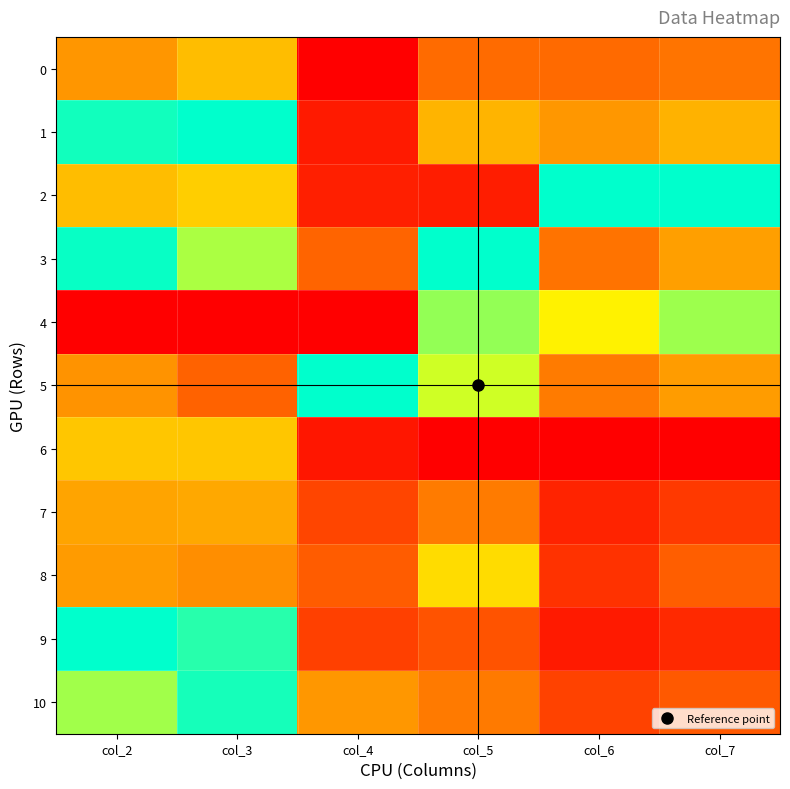

Reading left to right, what are all the values shown in this chart?

0: col_2=0.4	col_3=0.6	col_4=0.0	col_5=0.3	col_6=0.3	col_7=0.3
1: col_2=1.0	col_3=1.0	col_4=0.1	col_5=0.5	col_6=0.4	col_7=0.5
2: col_2=0.6	col_3=0.6	col_4=0.1	col_5=0.1	col_6=1.0	col_7=1.0
3: col_2=1.0	col_3=0.8	col_4=0.2	col_5=1.0	col_6=0.3	col_7=0.5
4: col_2=0.0	col_3=0.0	col_4=0.0	col_5=0.9	col_6=0.7	col_7=0.8
5: col_2=0.4	col_3=0.2	col_4=1.0	col_5=0.8	col_6=0.3	col_7=0.5
6: col_2=0.6	col_3=0.6	col_4=0.1	col_5=0.0	col_6=0.0	col_7=0.0
7: col_2=0.5	col_3=0.5	col_4=0.2	col_5=0.3	col_6=0.1	col_7=0.1
8: col_2=0.5	col_3=0.4	col_4=0.2	col_5=0.7	col_6=0.1	col_7=0.2
9: col_2=1.0	col_3=1.0	col_4=0.2	col_5=0.2	col_6=0.1	col_7=0.1
10: col_2=0.8	col_3=1.0	col_4=0.4	col_5=0.3	col_6=0.2	col_7=0.2